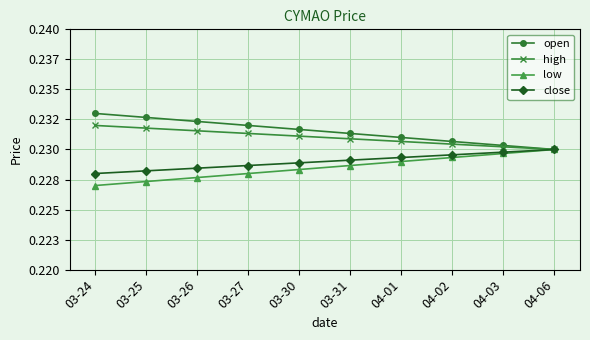

True or false: close and high intersect in this chart.

False